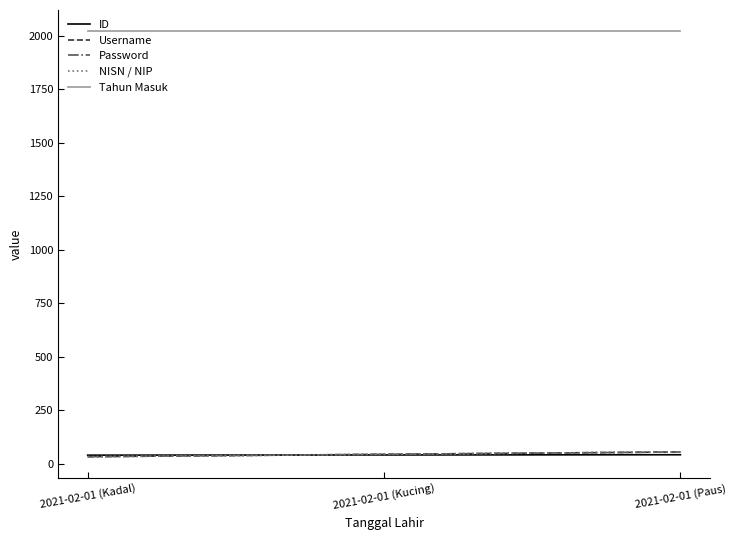

Is it true that NISN / NIP equals 44 at 2021-02-01 (Kucing)?

True